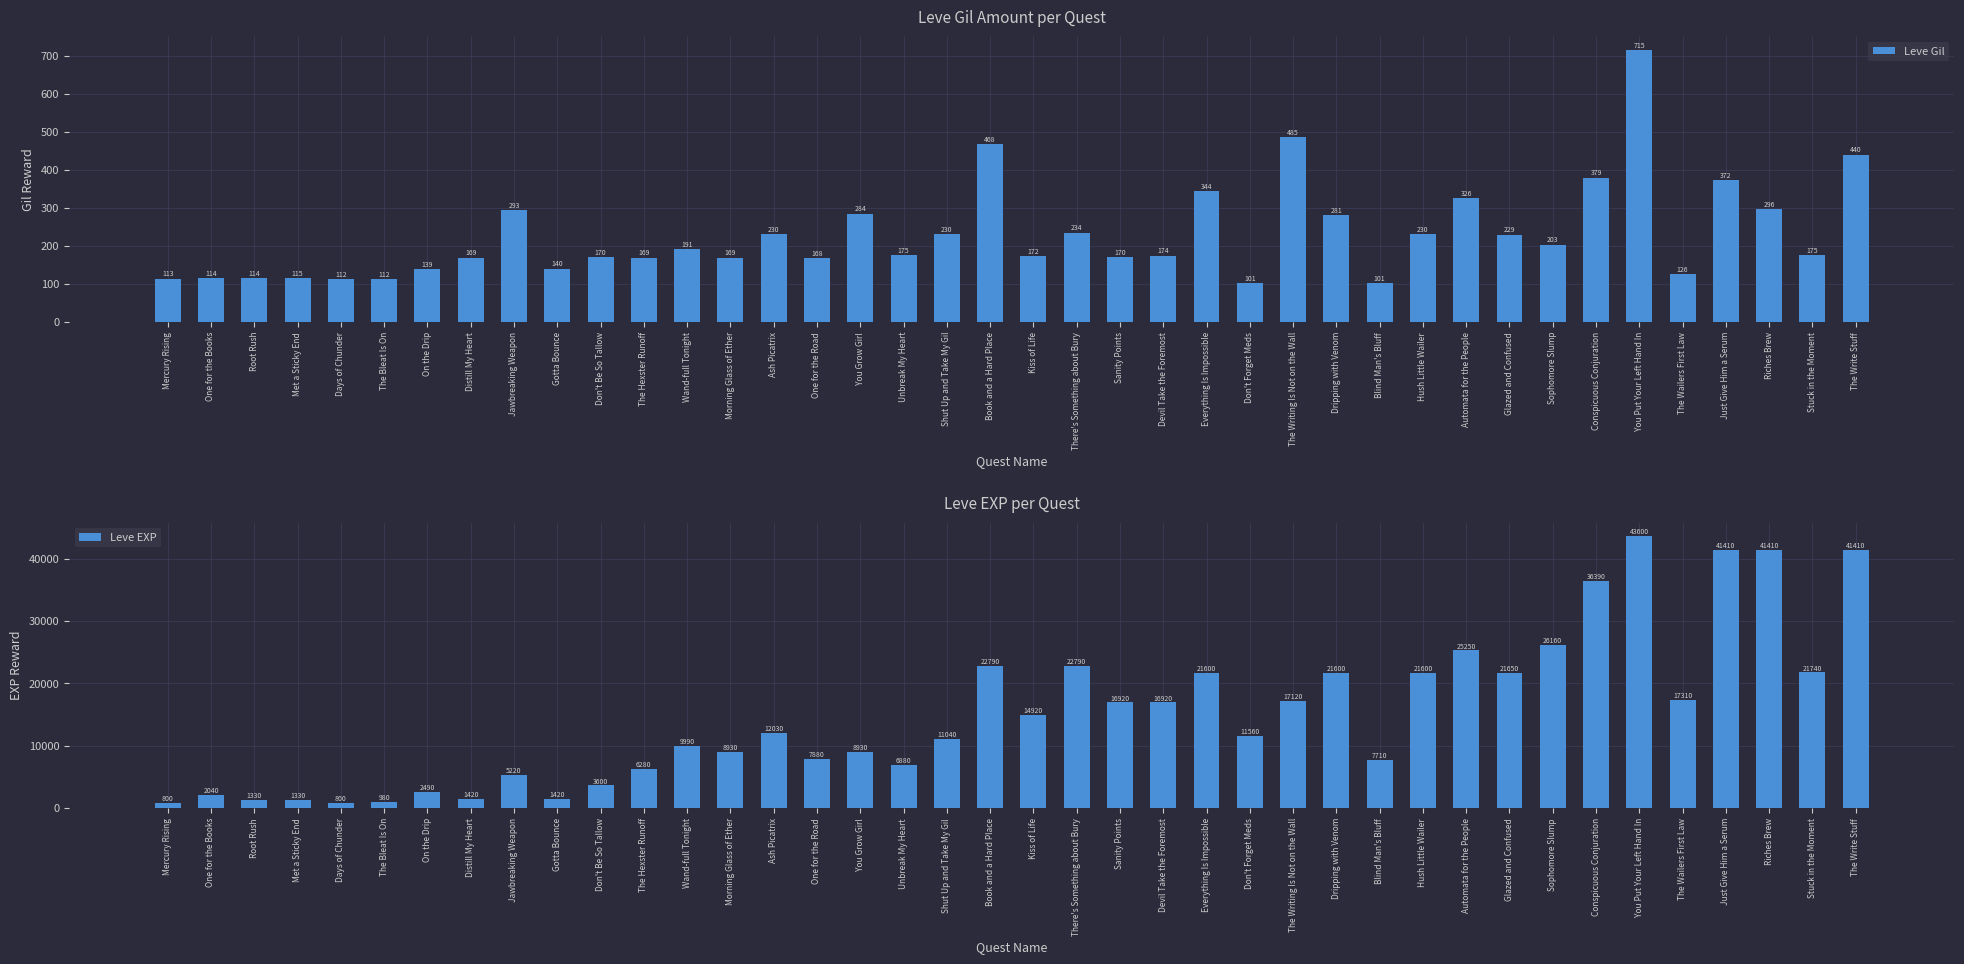

How many groups of bars are there?

40